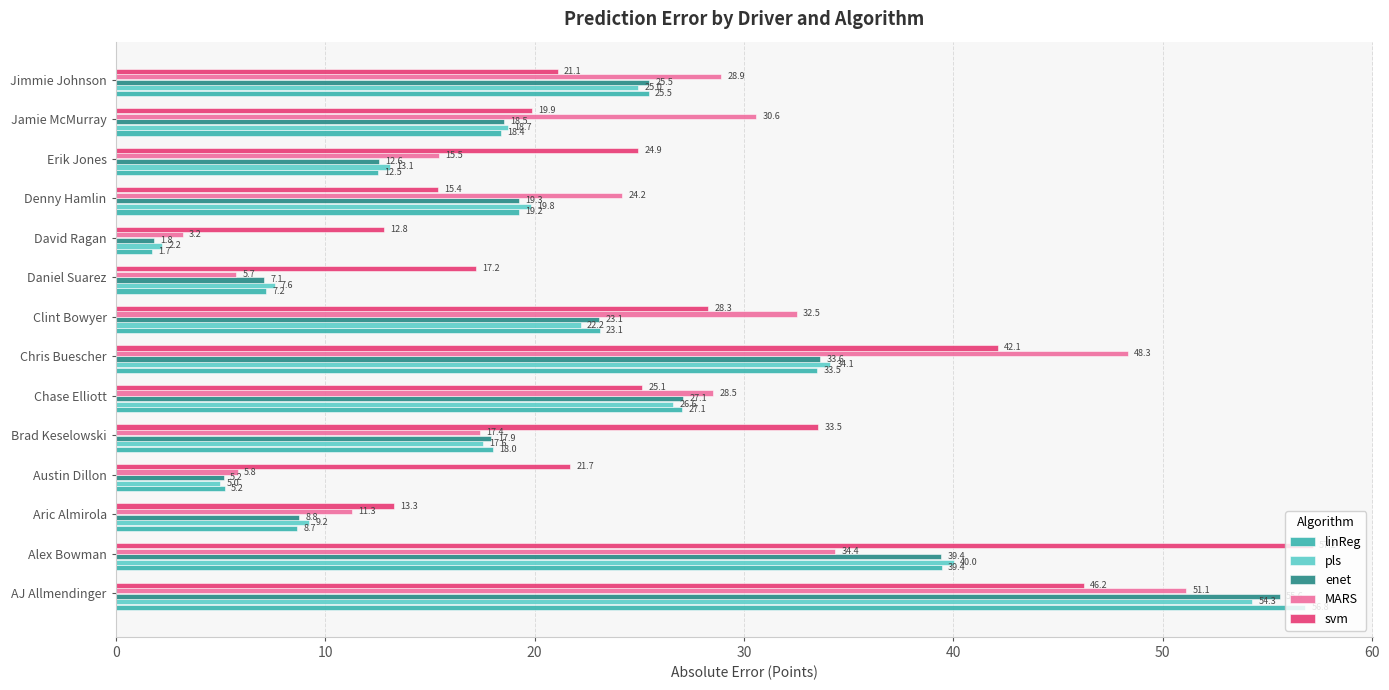

Which series has the largest range (max minus min)?

linReg